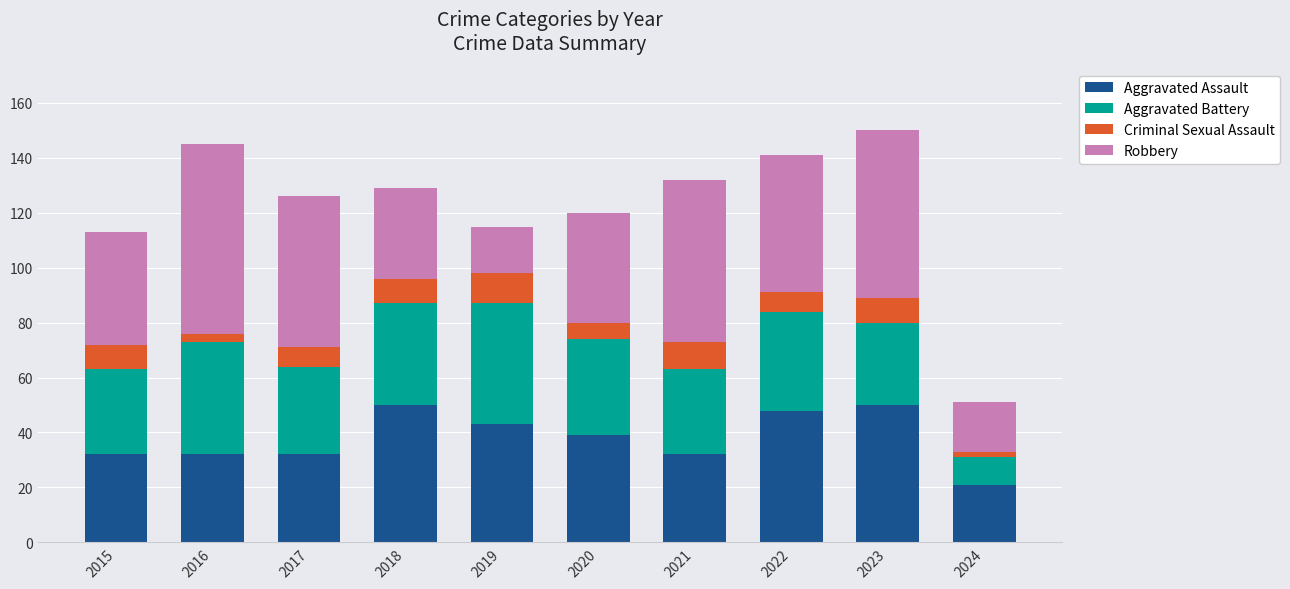

What is the minimum value for Aggravated Assault?

21